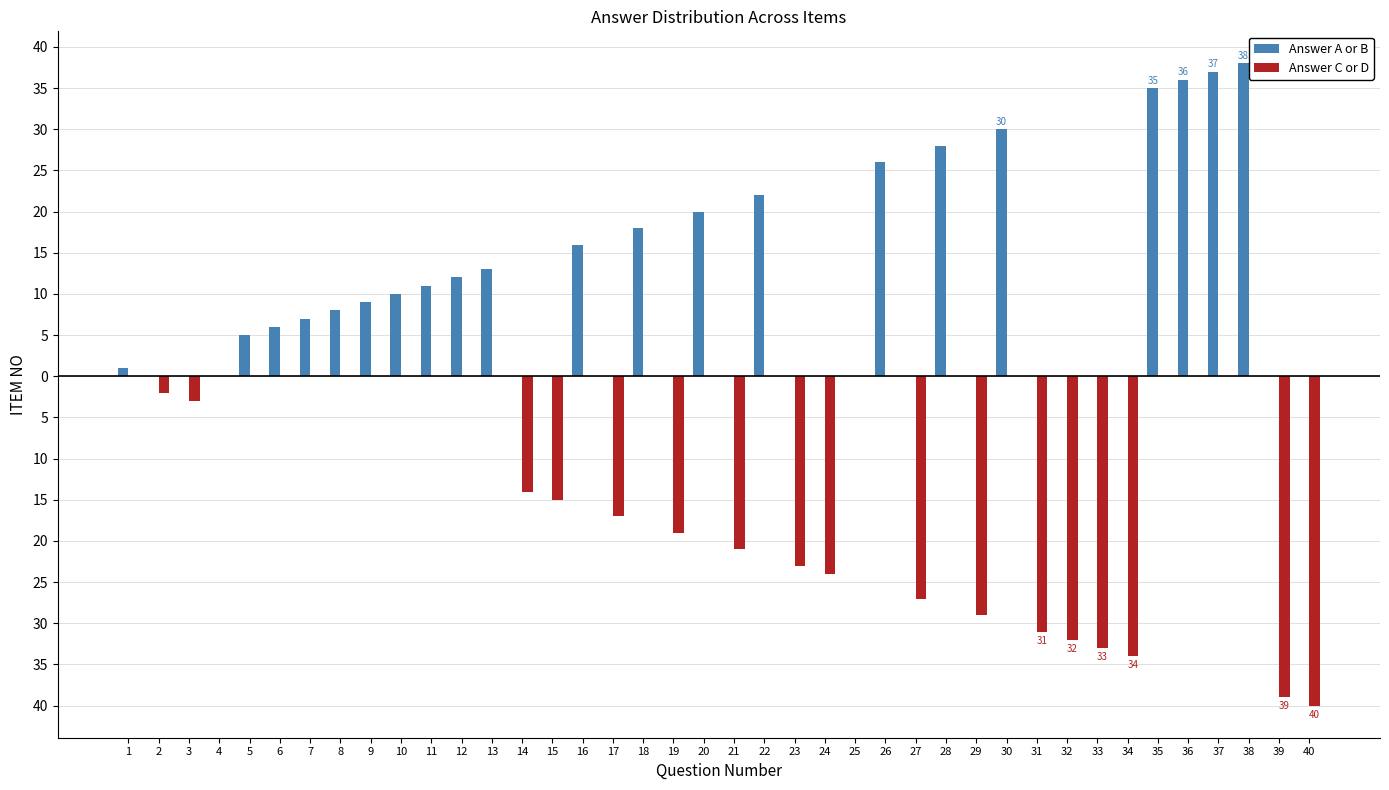

What are all the series names shown in the legend?

Answer A or B, Answer C or D